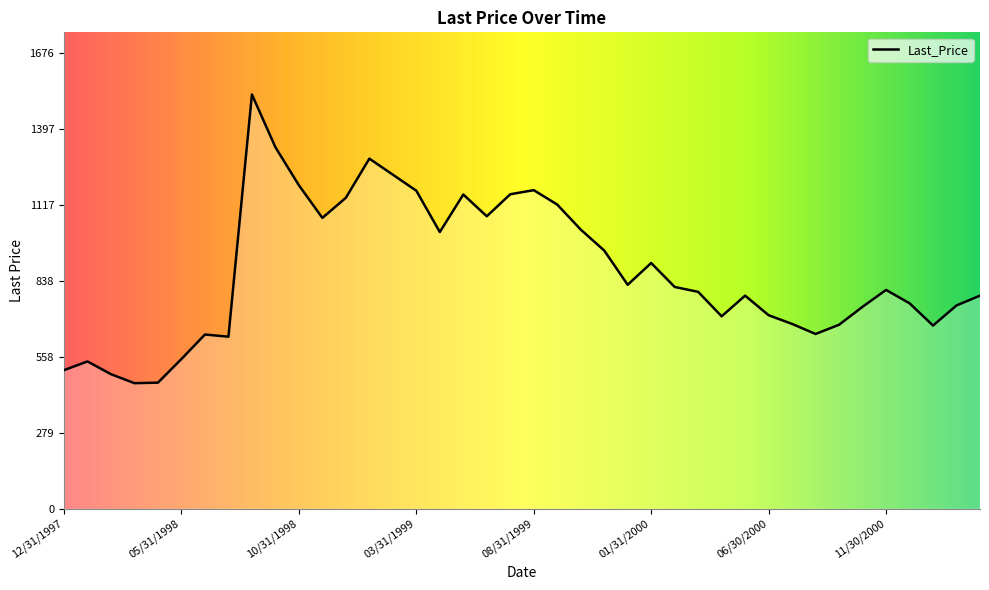

What is the difference between the maximum and minimum values?

1062